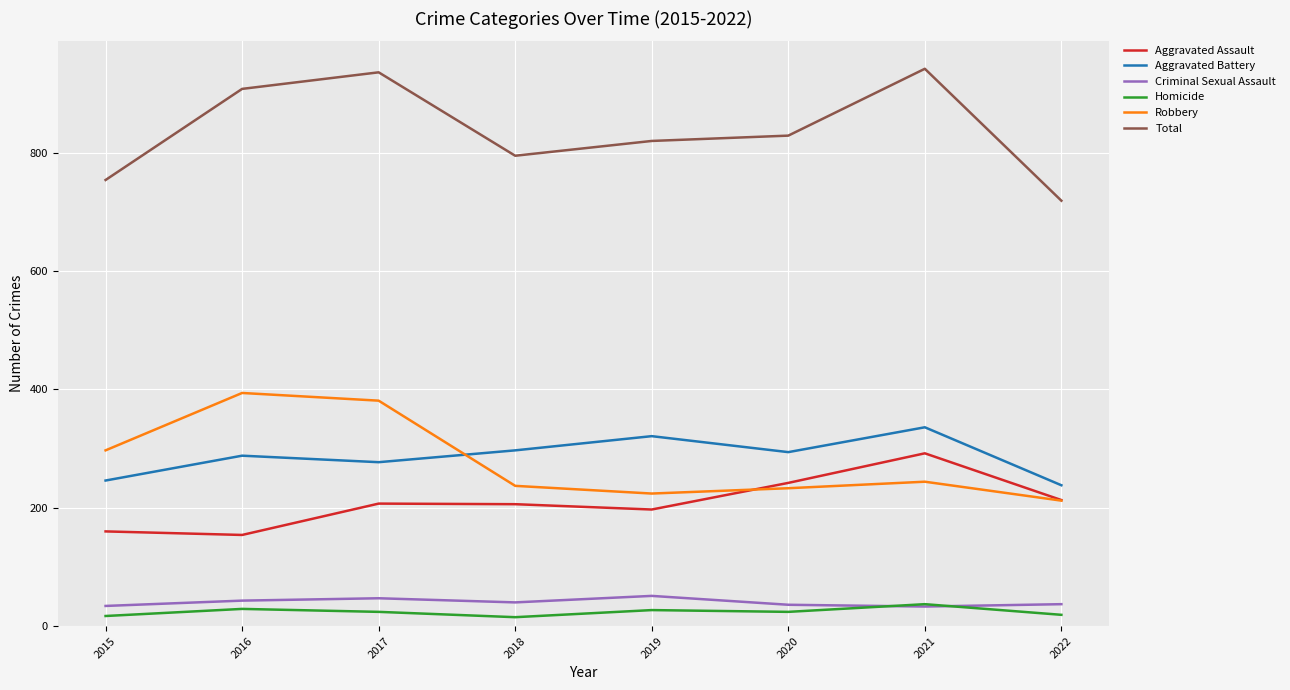

What are all the series names shown in the legend?

Aggravated Assault, Aggravated Battery, Criminal Sexual Assault, Homicide, Robbery, Total